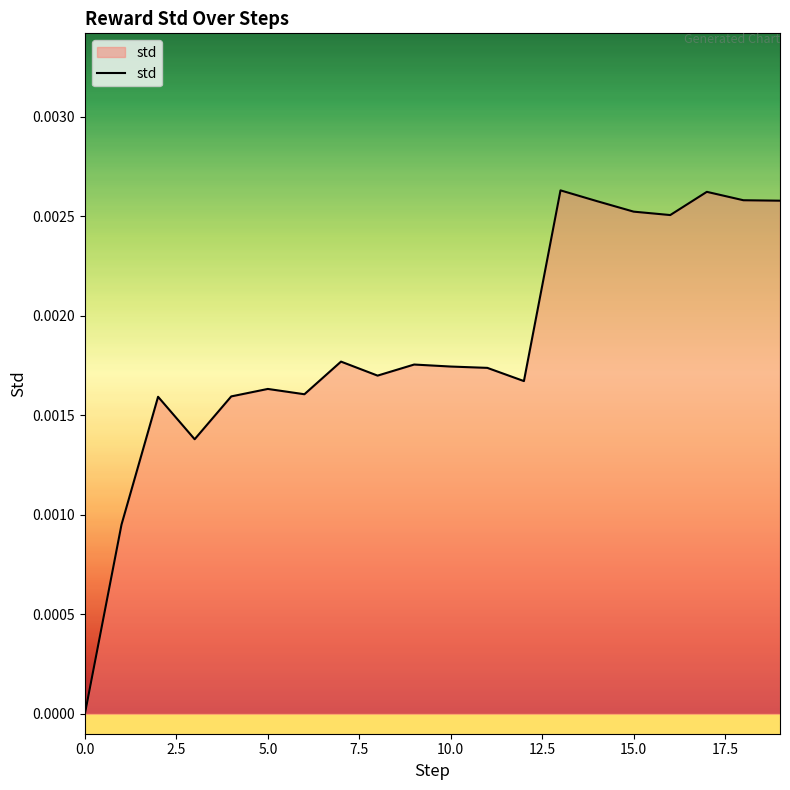

Does the chart display data point markers on the line(s)?

No